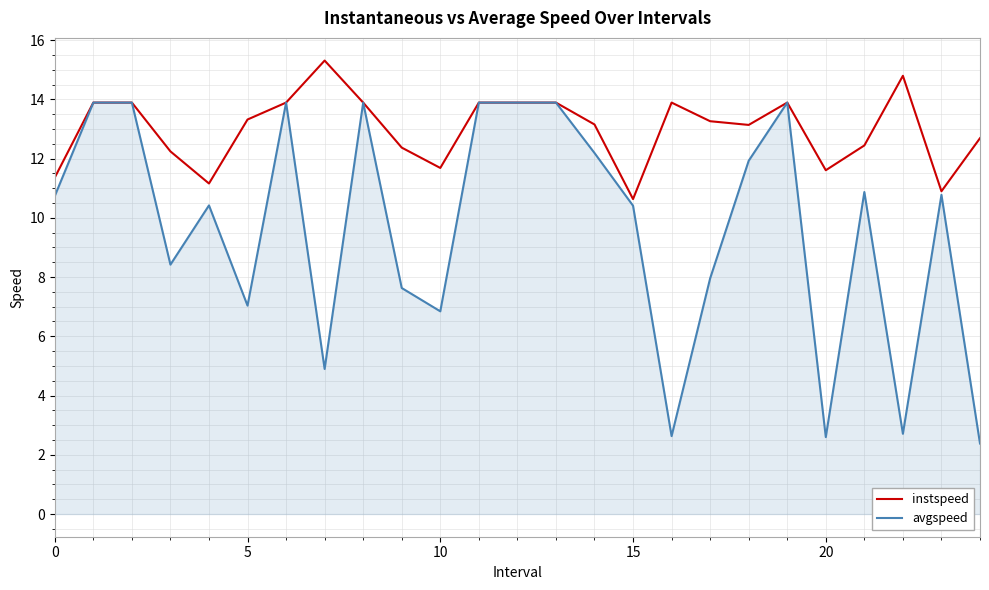

List the series in order of their peak value, highest first.

instspeed, avgspeed